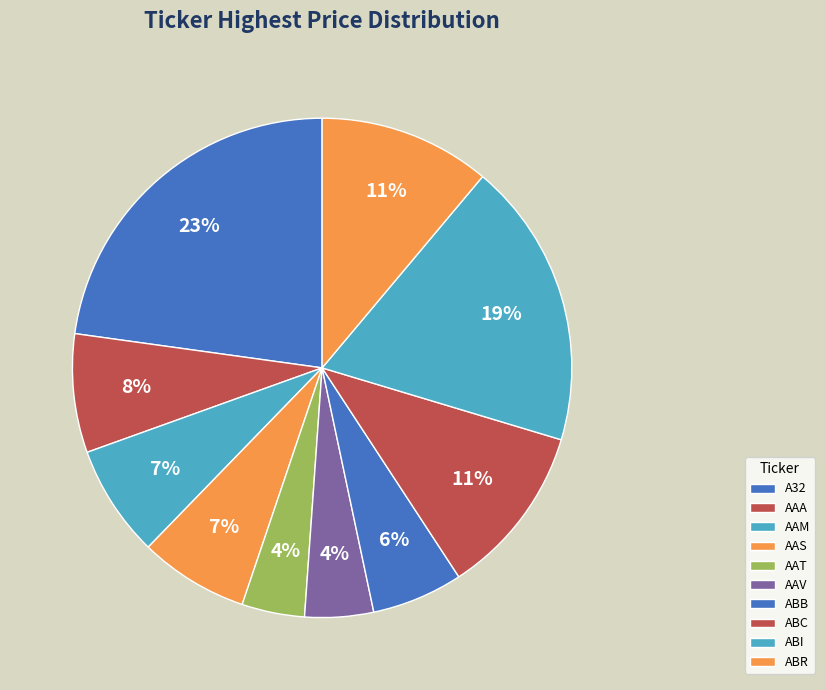

Is there any slice that represents more than half of the pie?

No